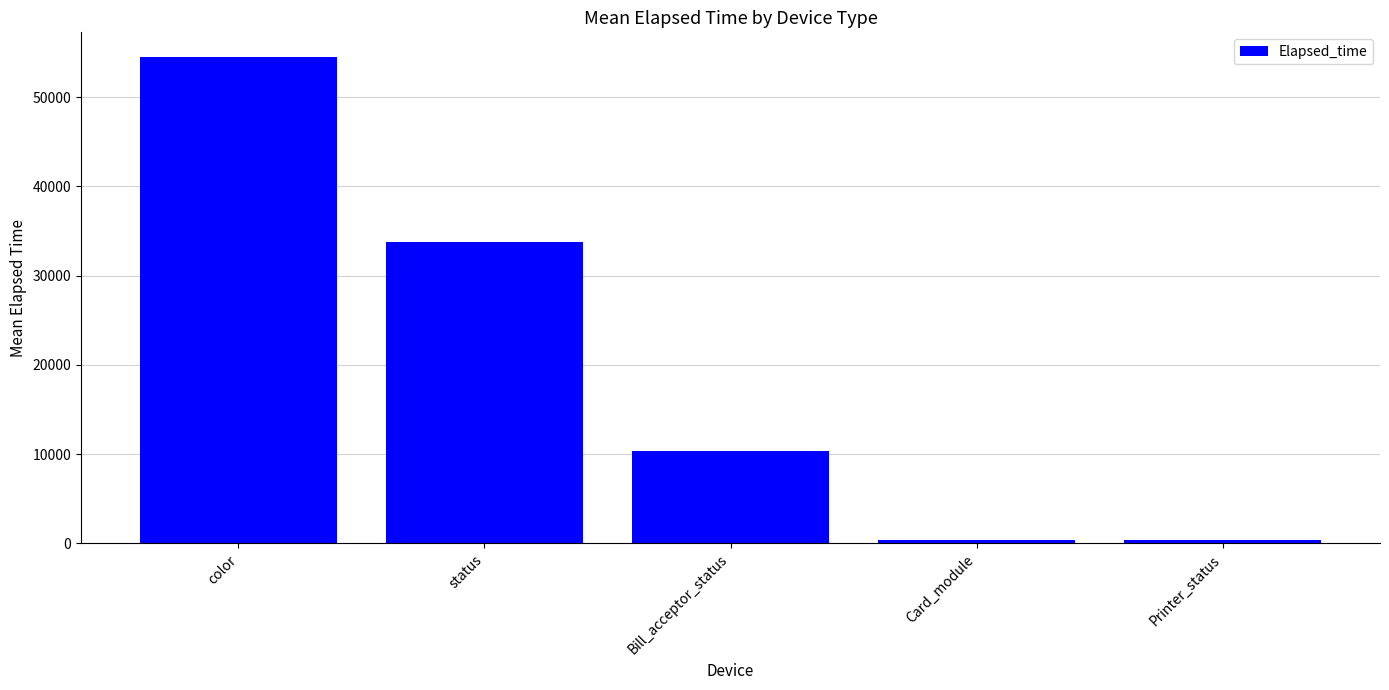

Read the value at status.

33732.9